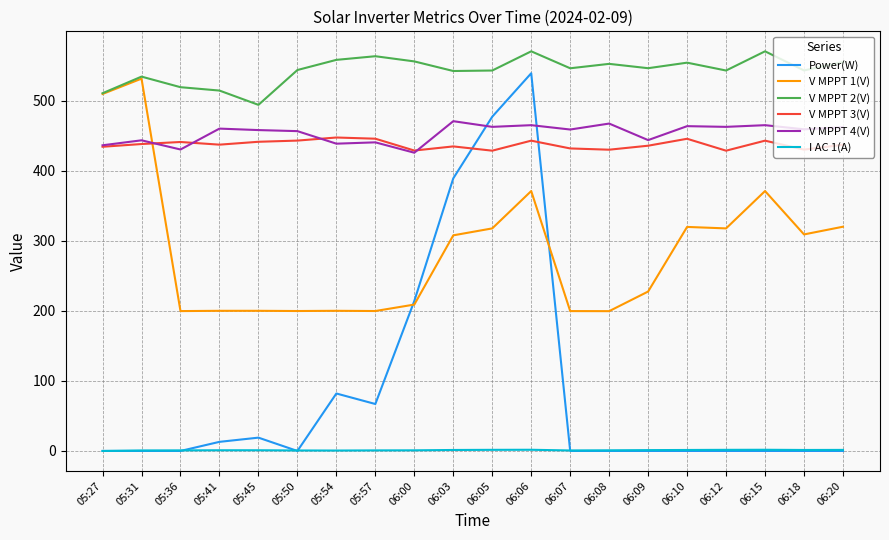

What is the minimum value for V MPPT 2(V)?

493.9